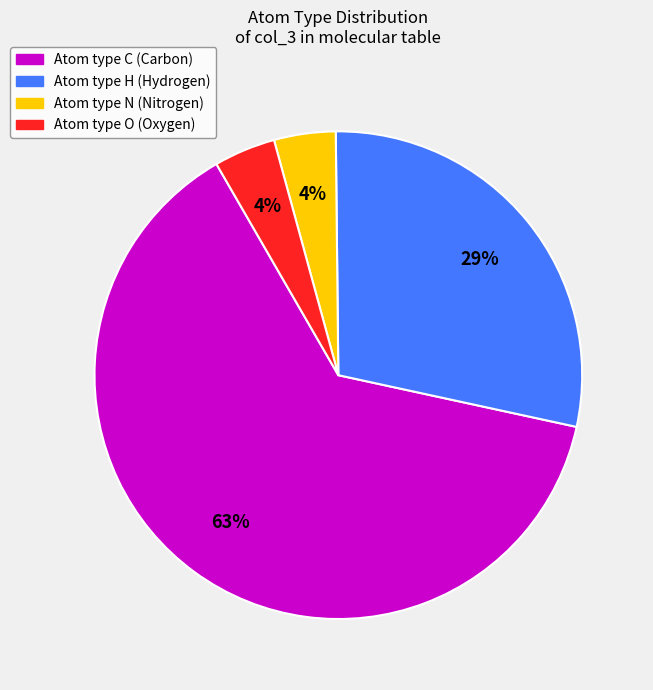

Is there any slice that represents more than half of the pie?

Yes